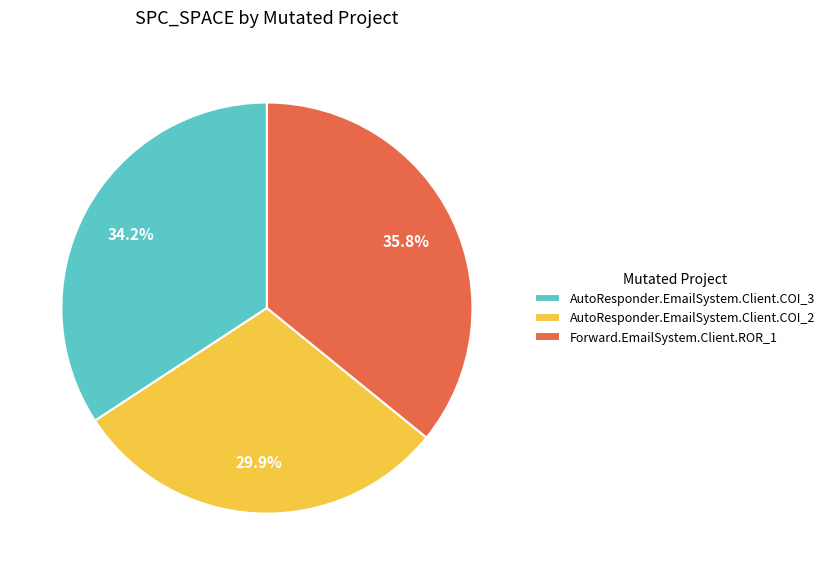

How many segments does this pie chart have?

3